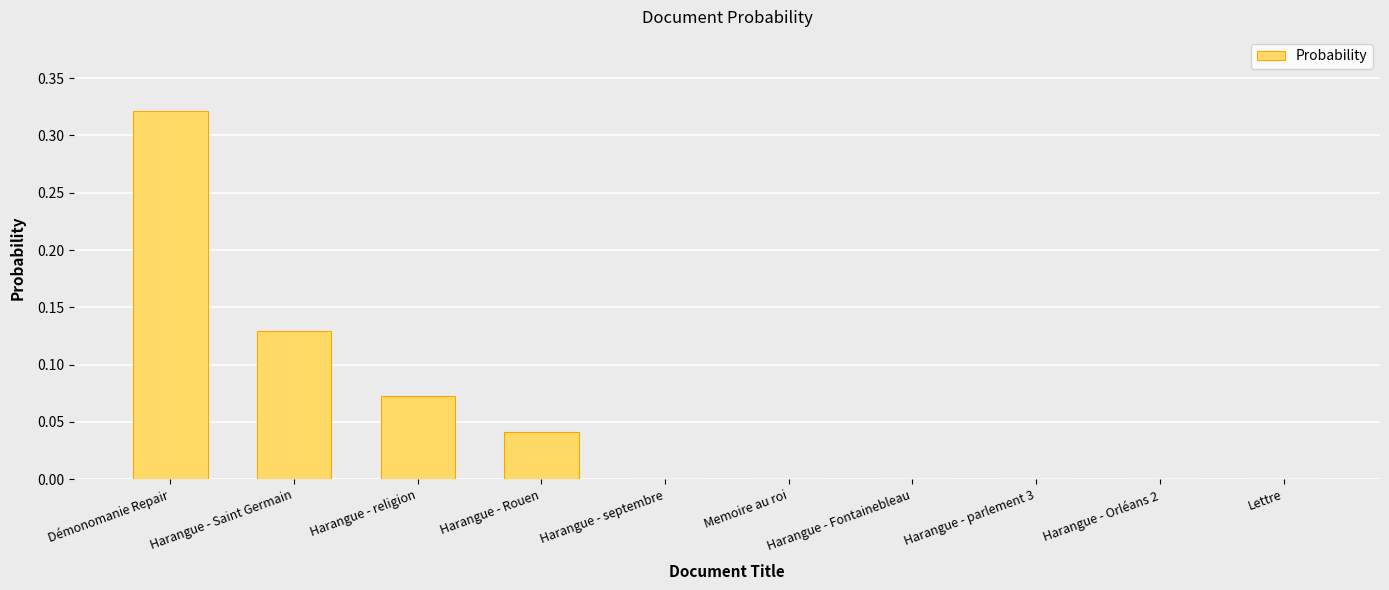

Between Harangue - Rouen and Démonomanie Repair, which is larger?

Démonomanie Repair